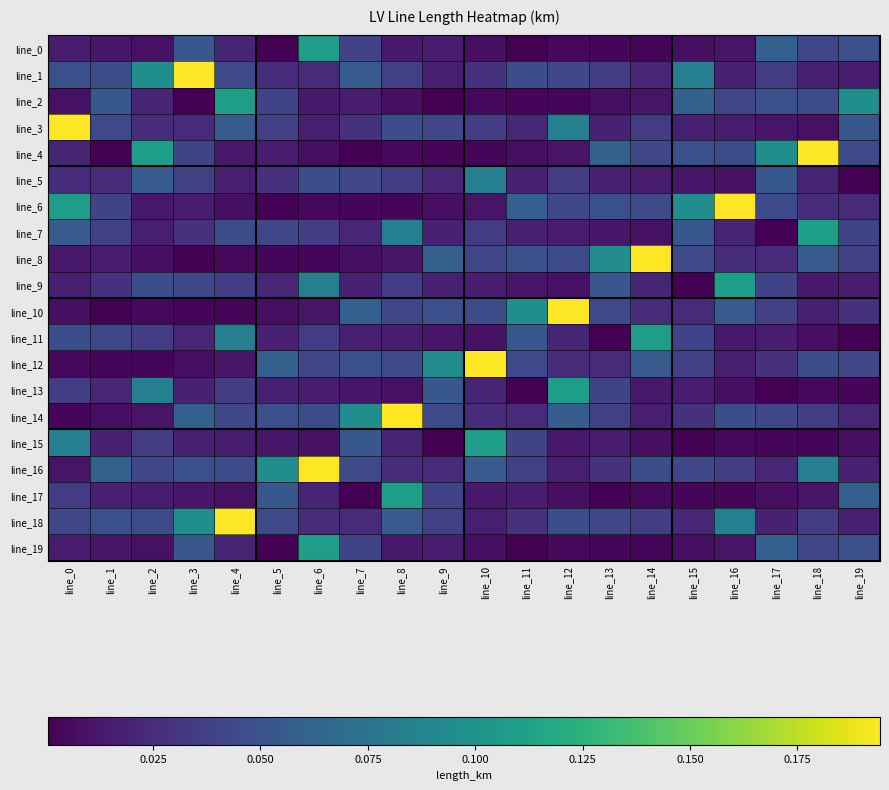

At how many categories does at least one series exceed 0?

20